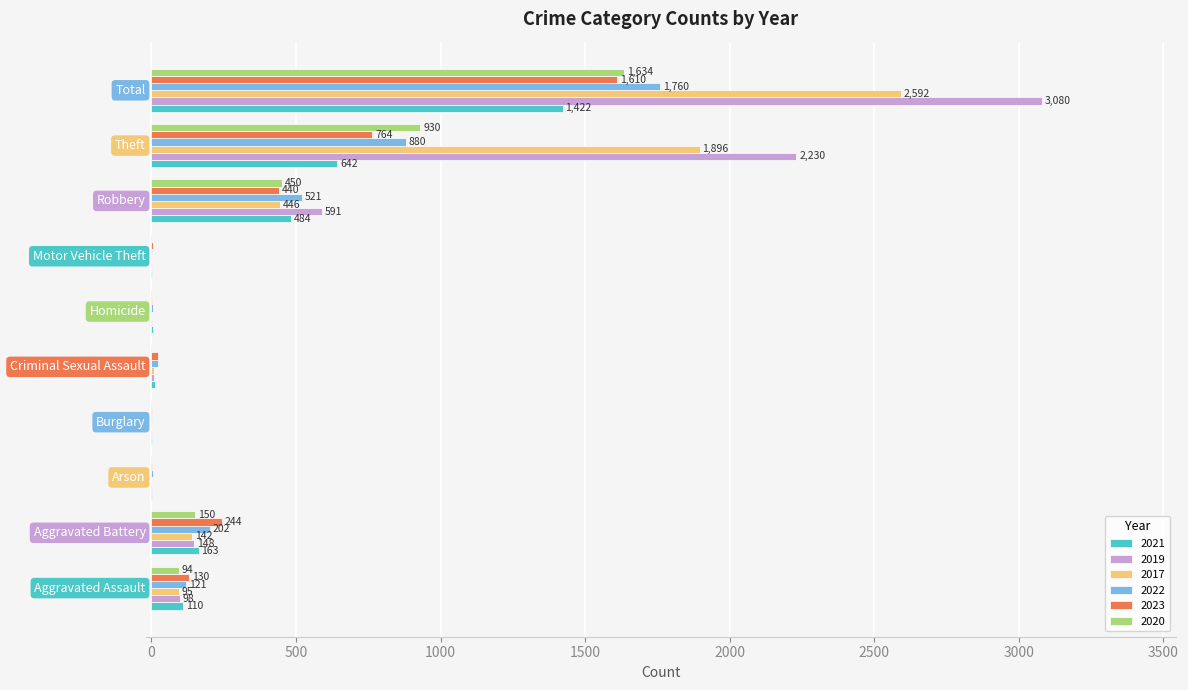

What is the sum of all 2022 values?

3521